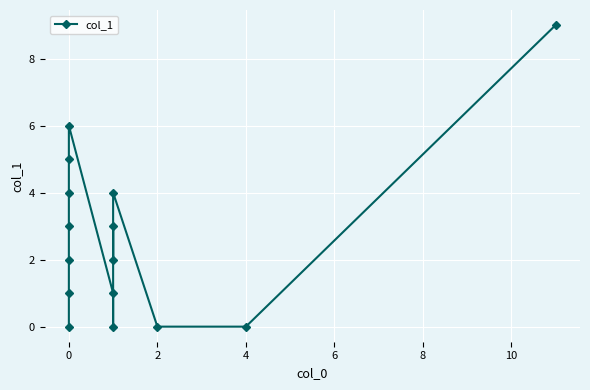

What is the value of the 8th point from the left?

1